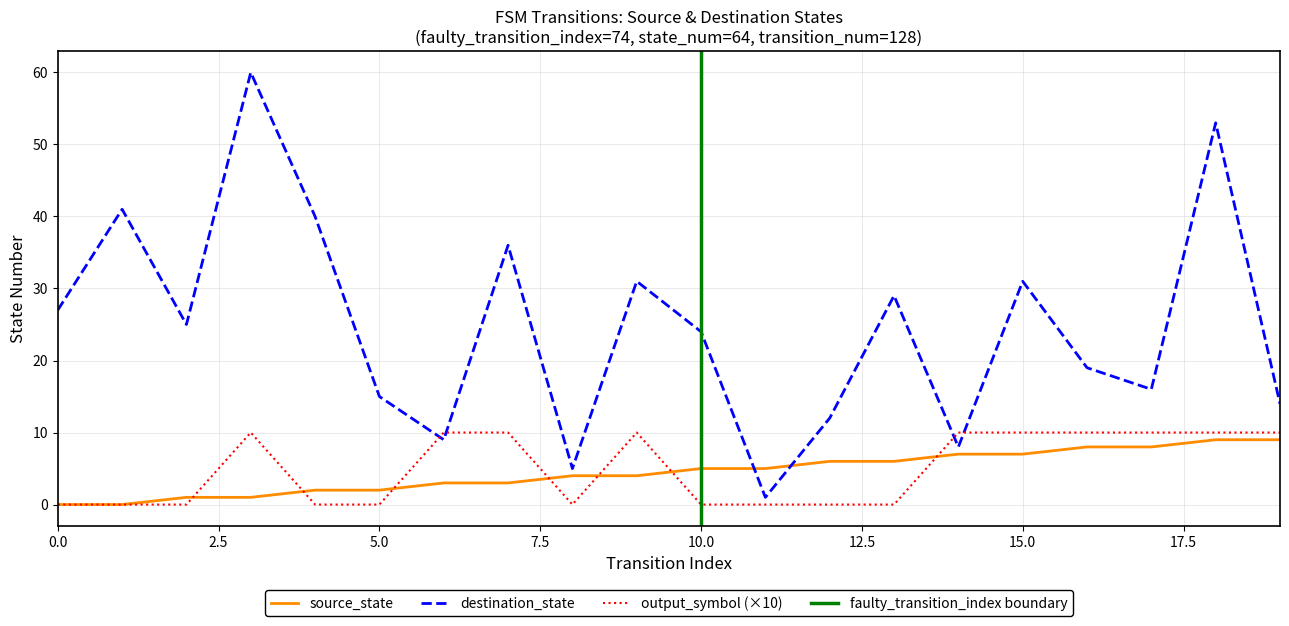

At how many categories does at least one series exceed 57?

1